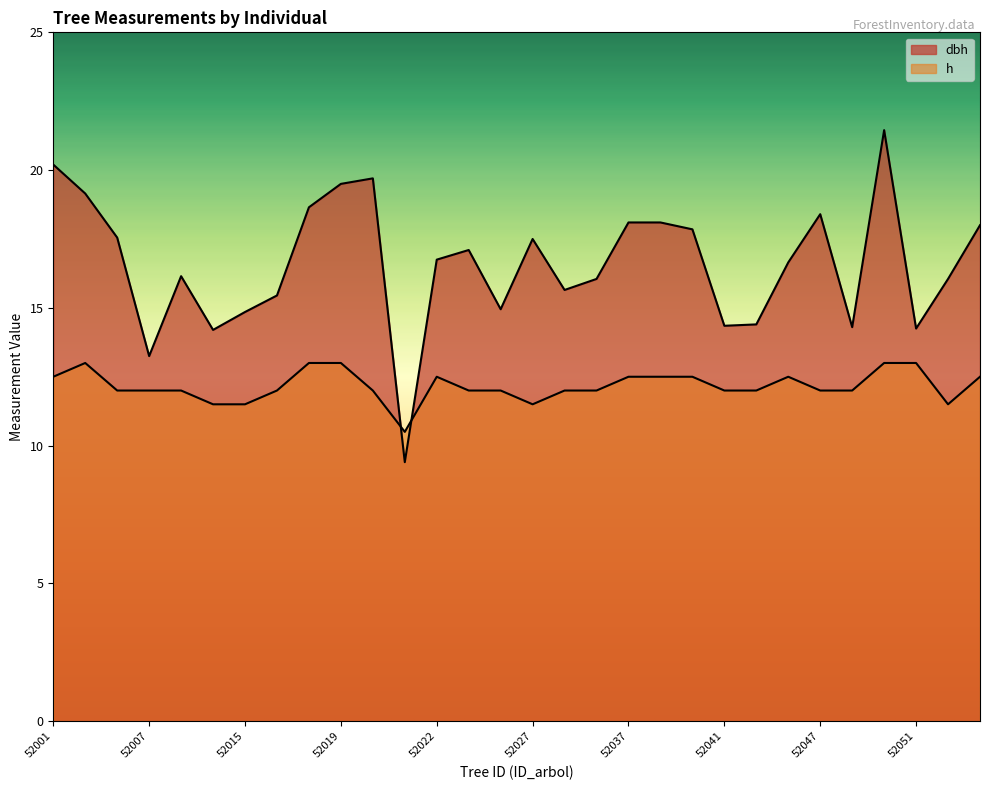

What is the difference between the maximum and minimum values in the dbh series?

12.0